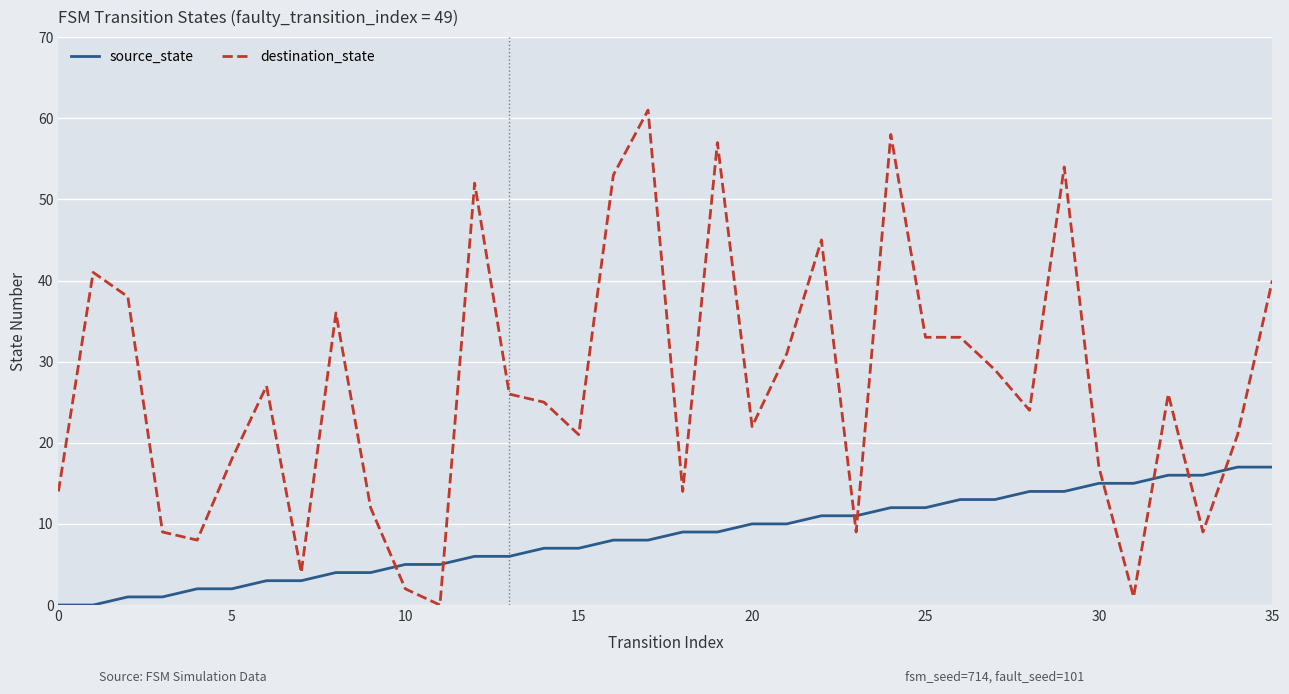

What is the difference between the maximum and minimum values in the destination_state series?

61